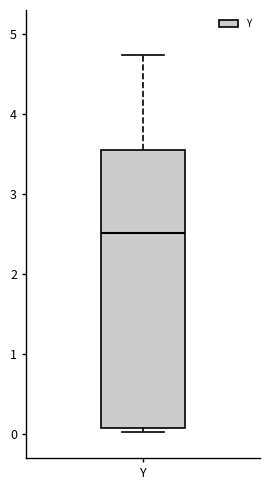

Where does the upper whisker of the box for Y end on the y-axis? The values are not printed on the chart, so give them approximately, as read against the axis.

4.7